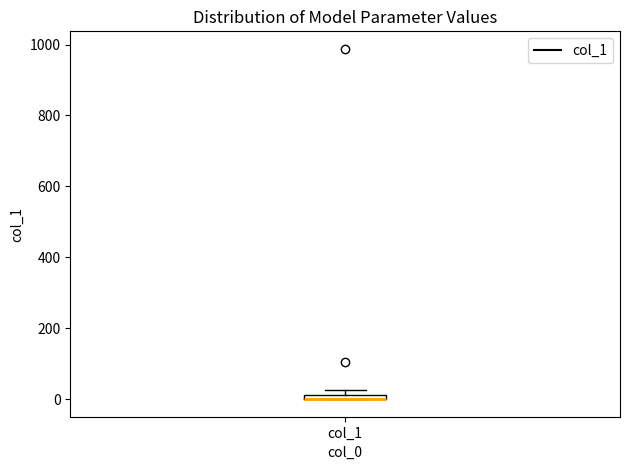

Where is the upper edge of the box for col_1 on the y-axis? The values are not printed on the chart, so give them approximately, as read against the axis.

20